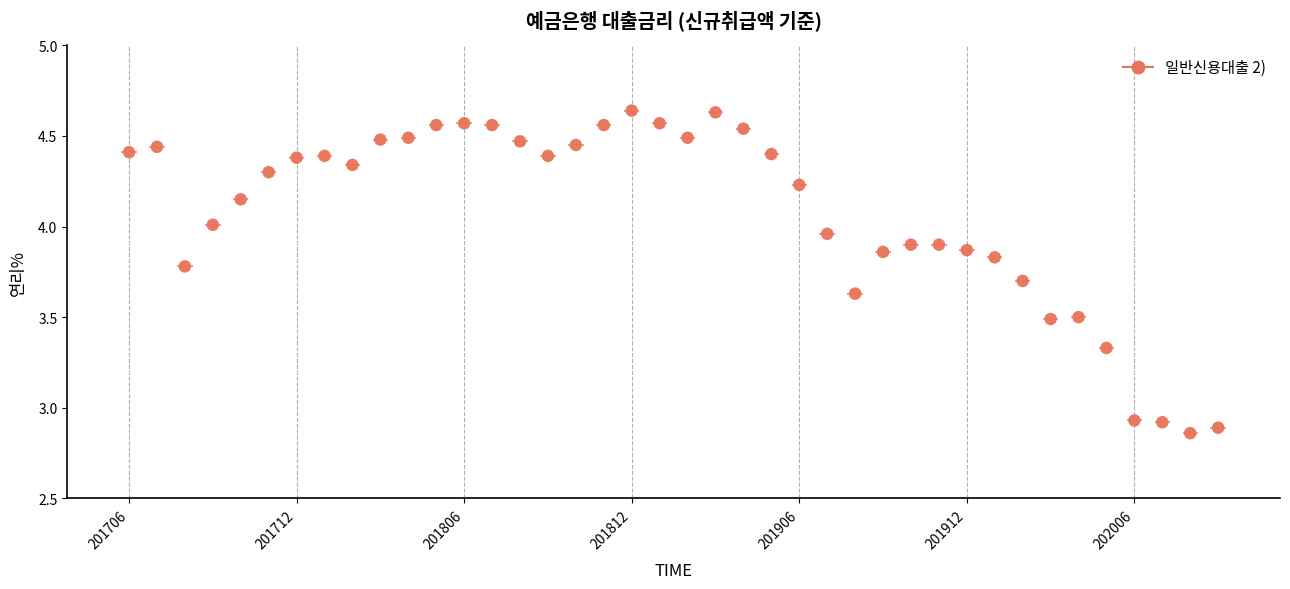

What is the range of Y values (max minus min)?

1.8